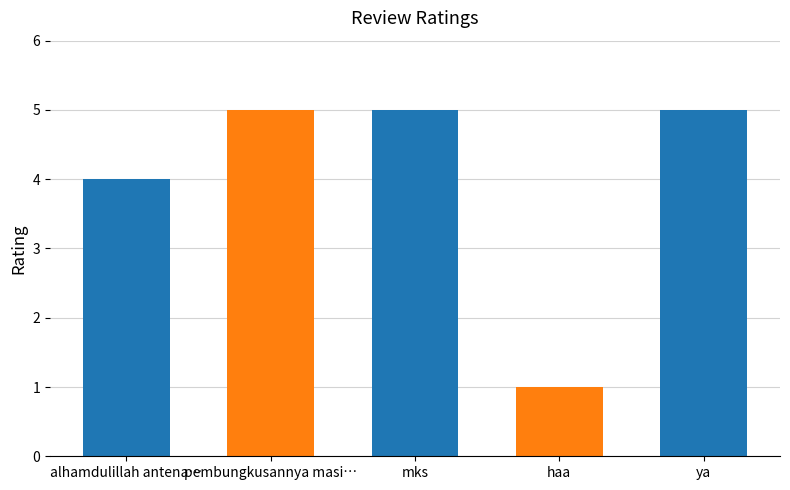

What is the average value?

4